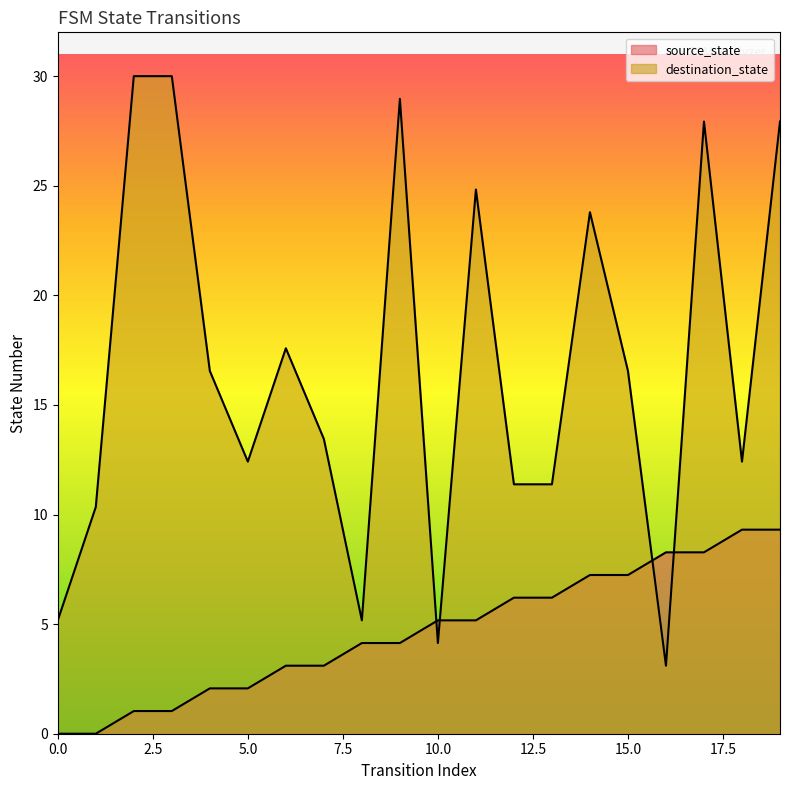

Is it true that destination_state equals 18.2 at 5?

False